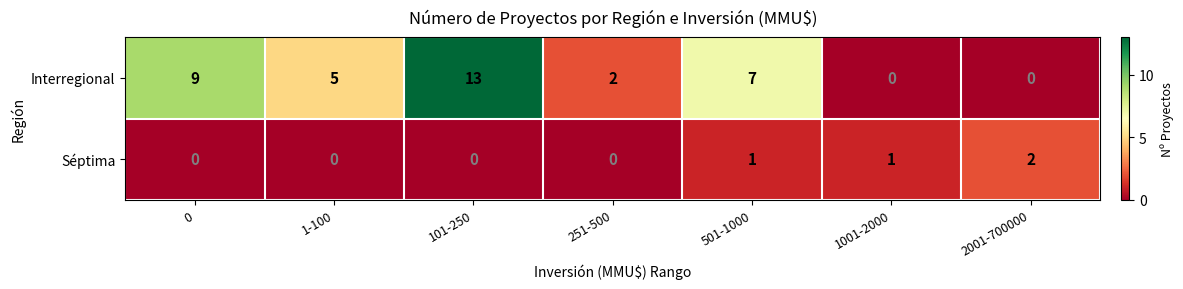

Is it true that Séptima equals 2 at 2001-700000?

True